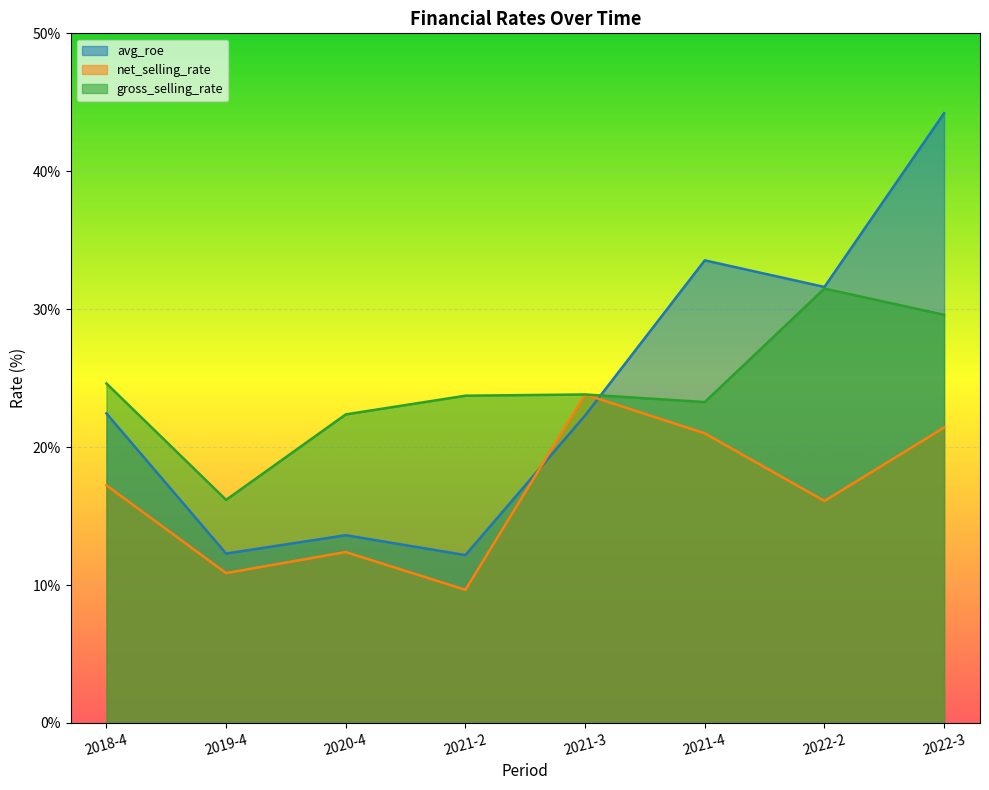

Which category has the highest value in the net_selling_rate series?

2021-3